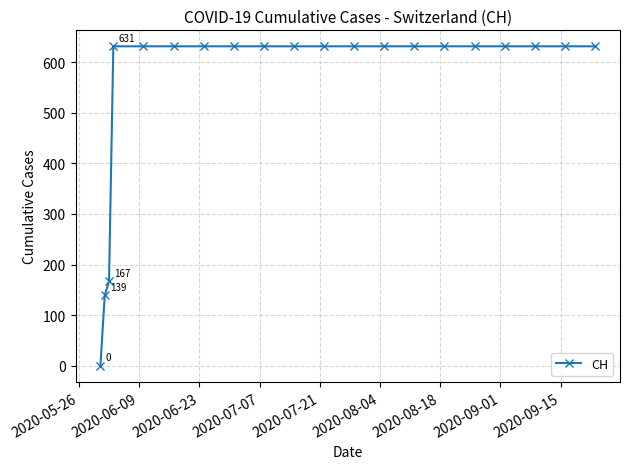

What is the value of the 19th point from the left?

631